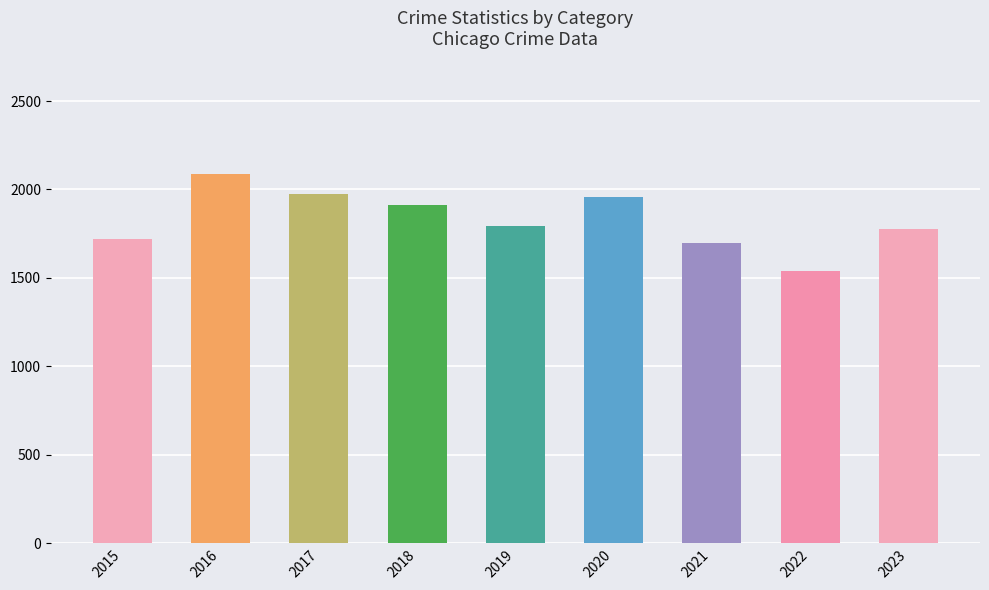

What is the total value across all series at 2022?

1542